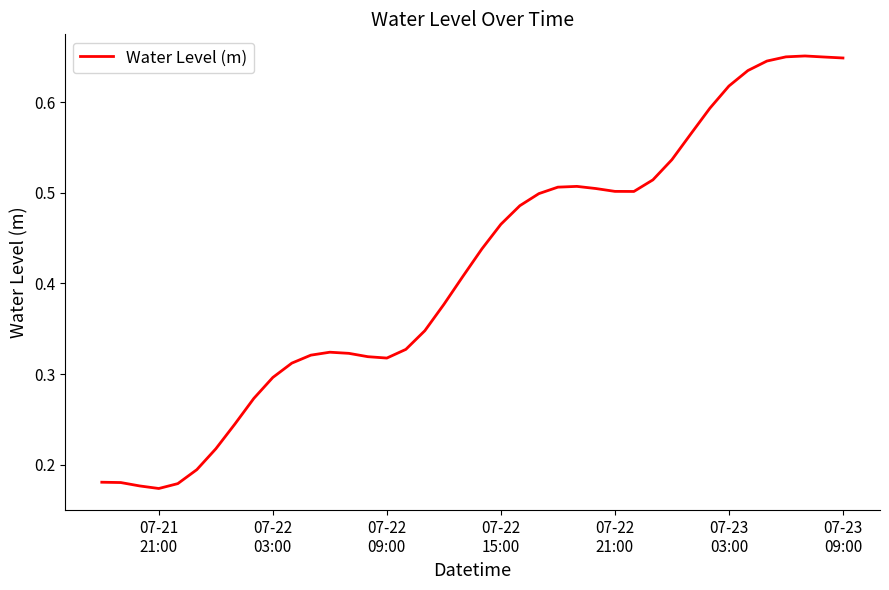

What is the maximum value shown in the chart?

0.7